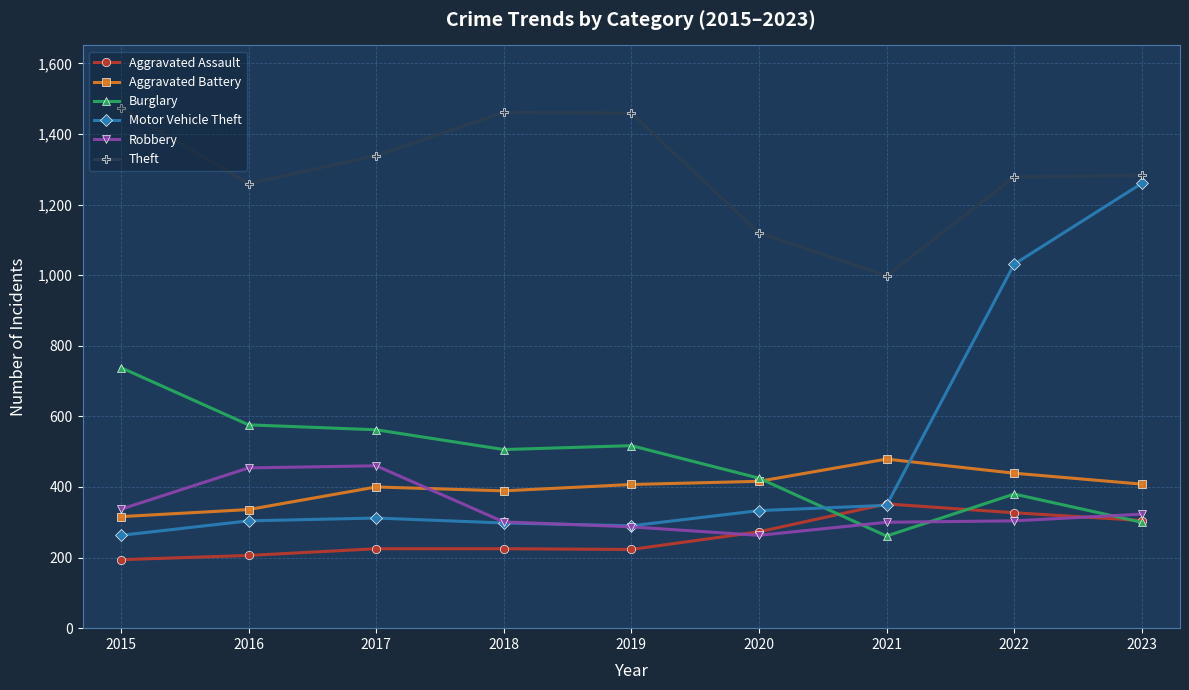

Is this an area chart (filled region under the line)?

No